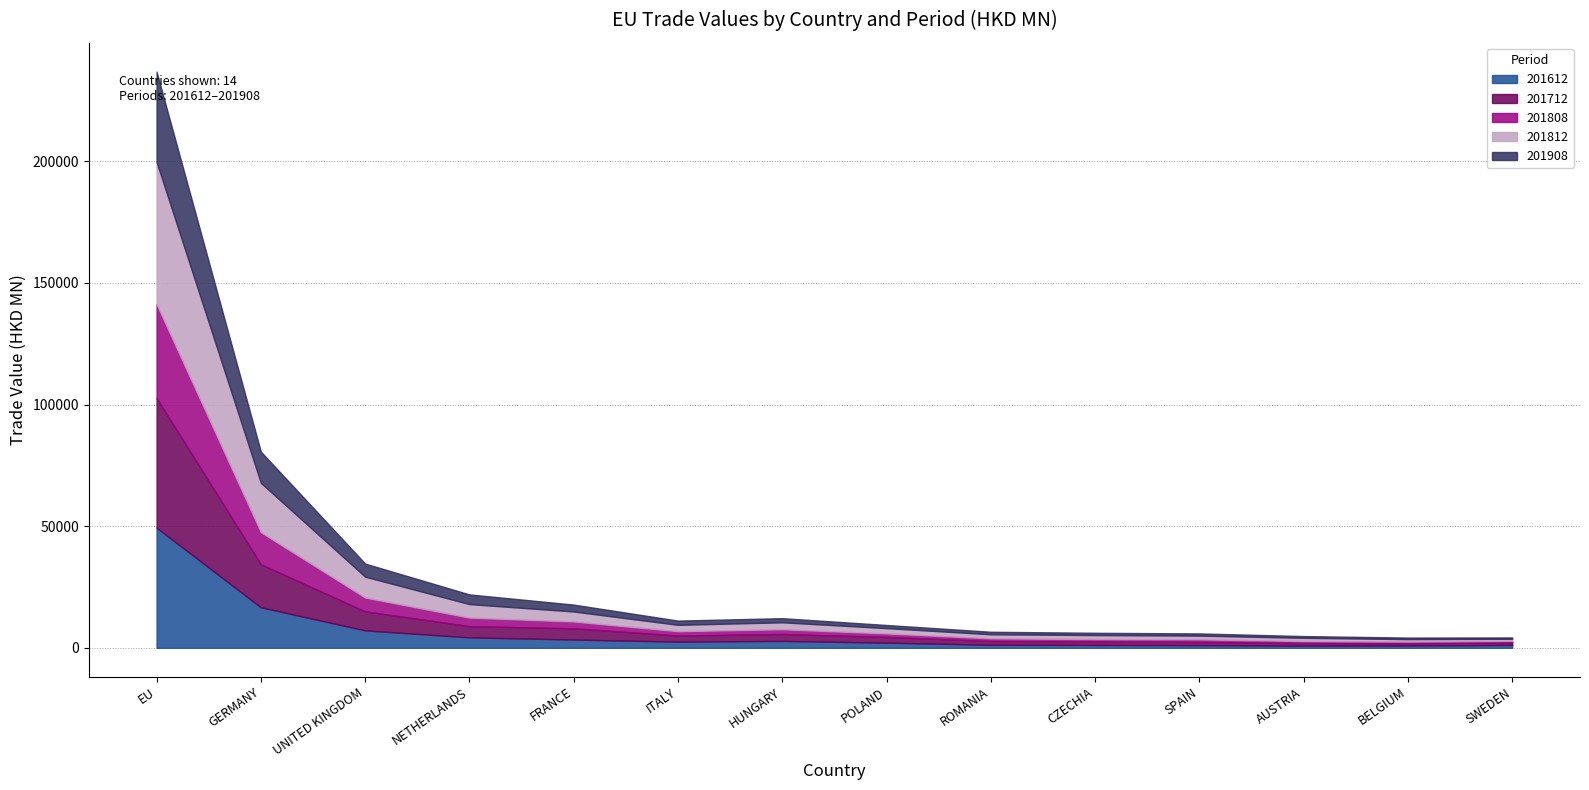

What is the maximum value shown in the chart?

58454.4